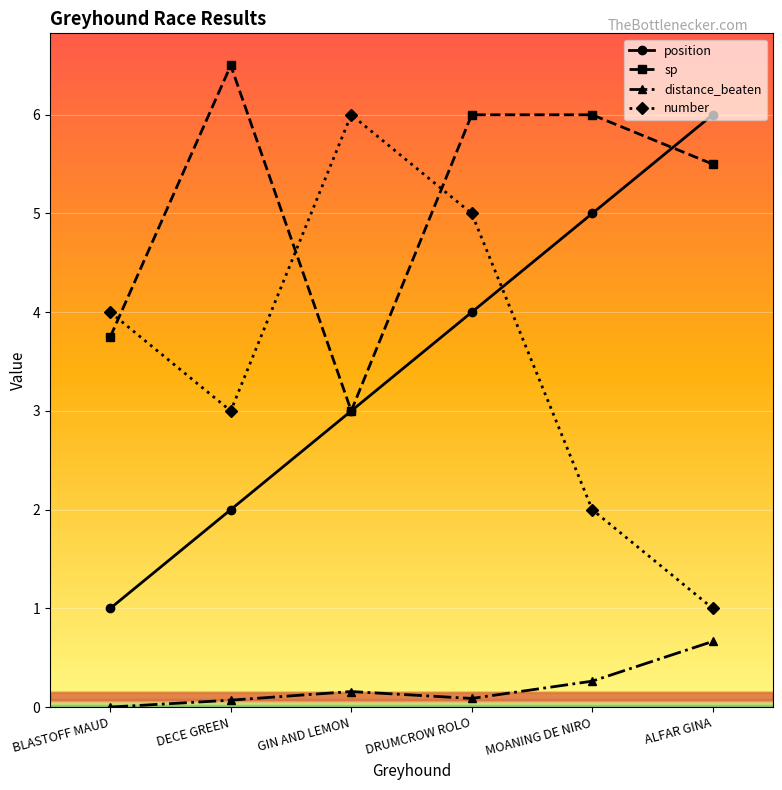

How many lines are shown in the chart?

4